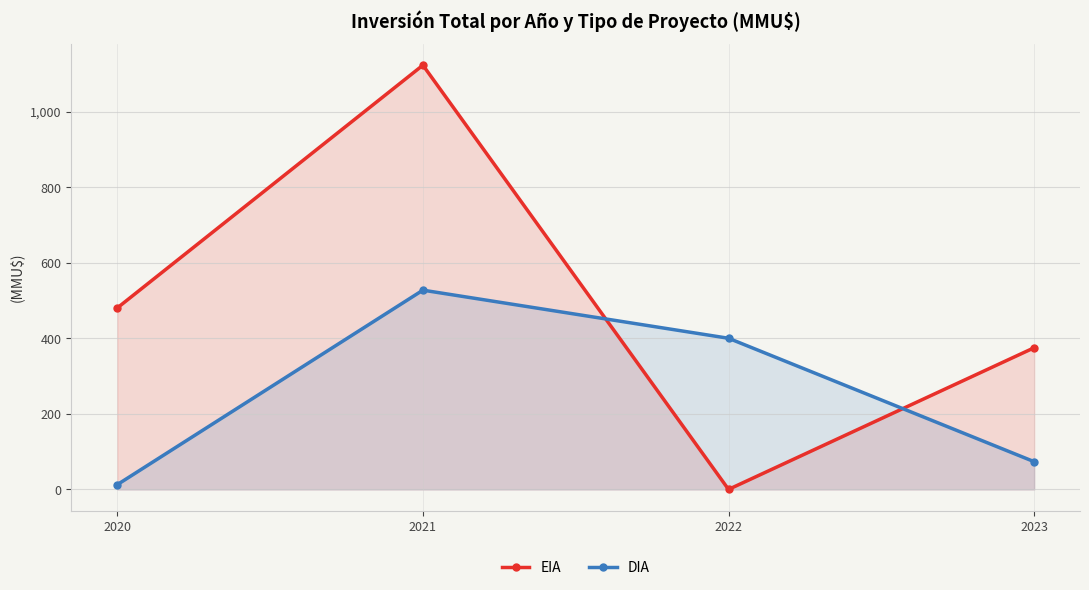

What is the value of the EIA point at the 4th from the left?

375.0